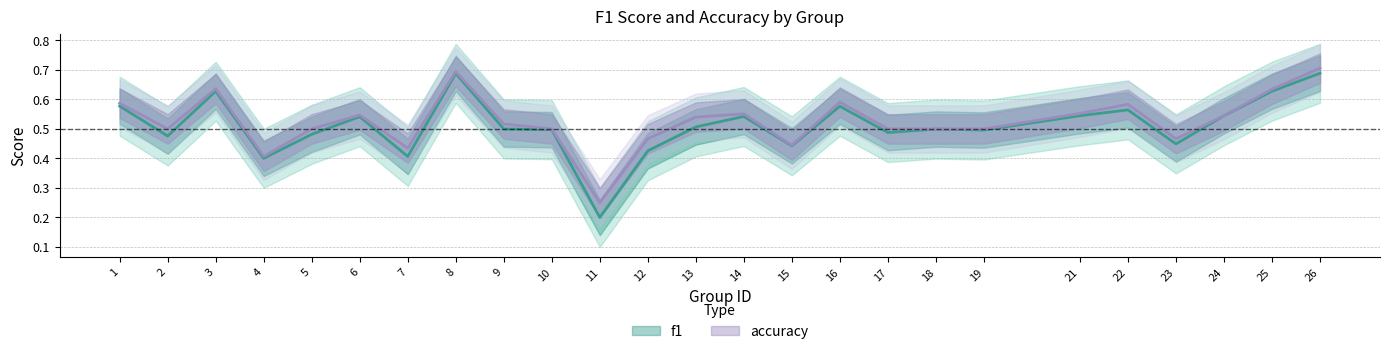

Rank the series at 18 from highest to lowest value.

accuracy, f1